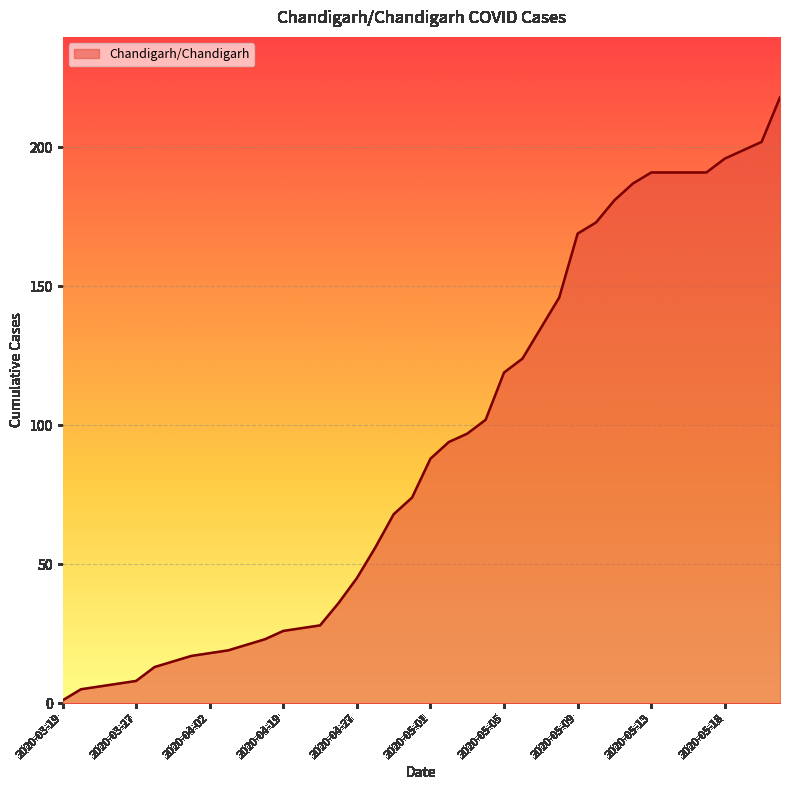

What is the average value?

93